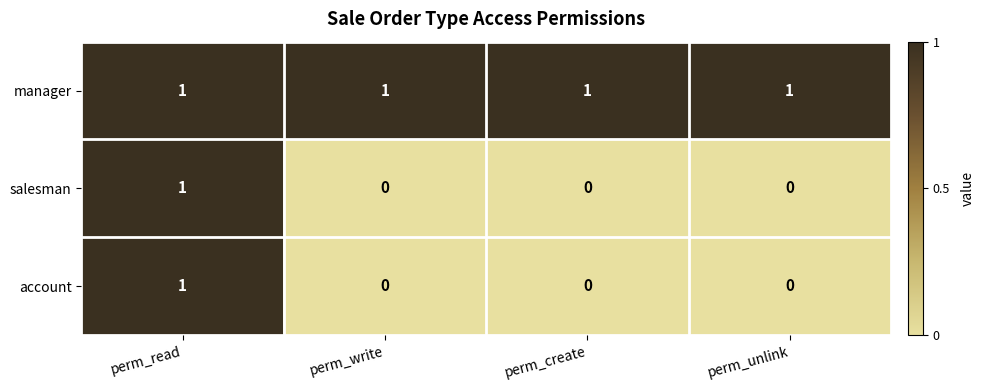

How many salesman values are between 0 and 1?

4